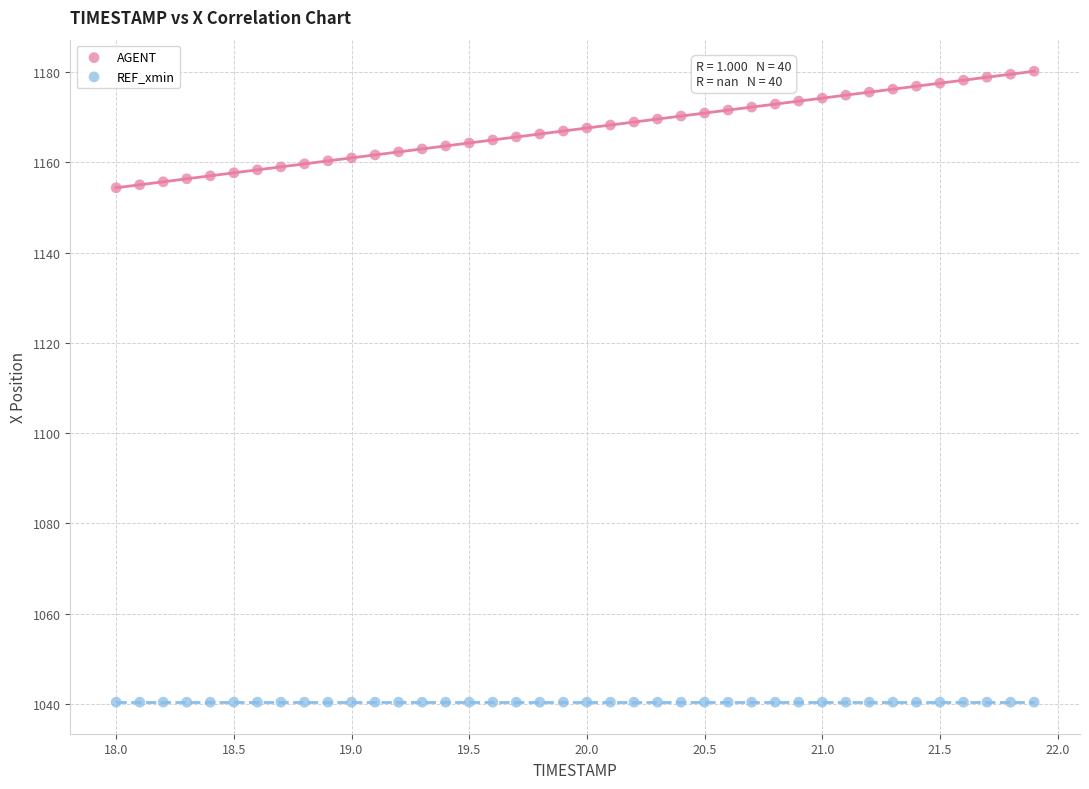

Which series contains the highest Y value?

AGENT